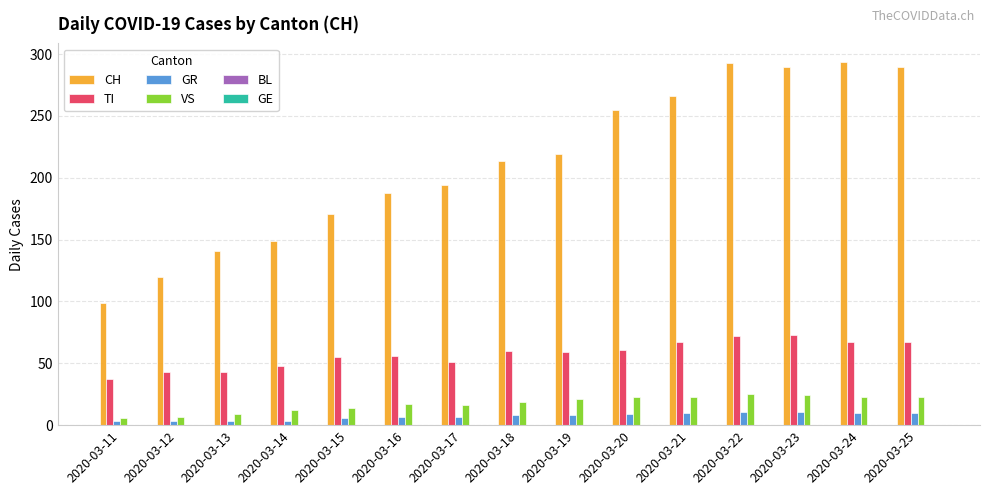

How many distinct data groups are displayed?

4